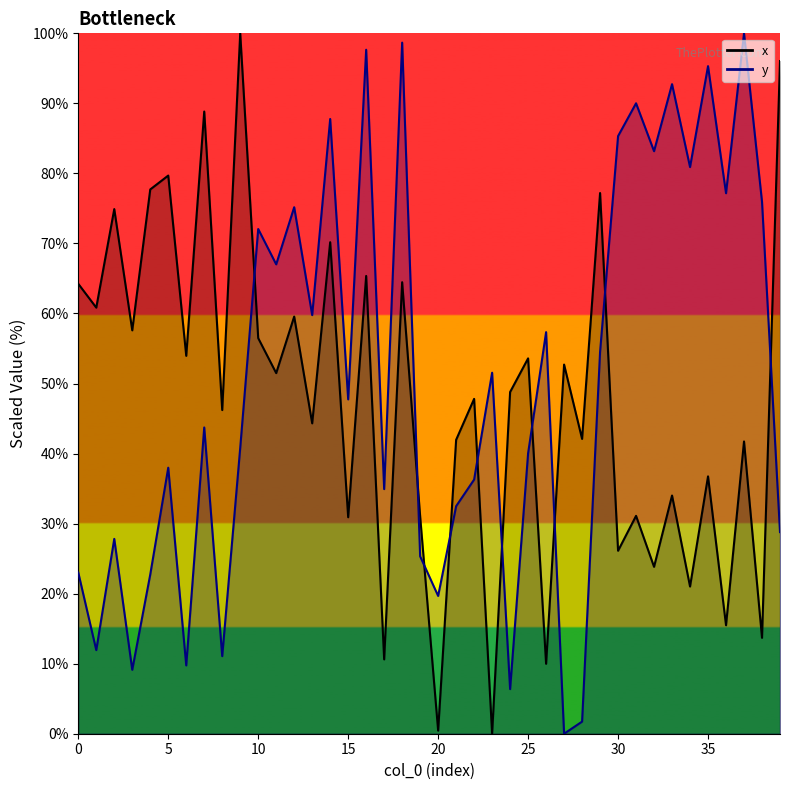

Rank the series at 6 from highest to lowest value.

x, y